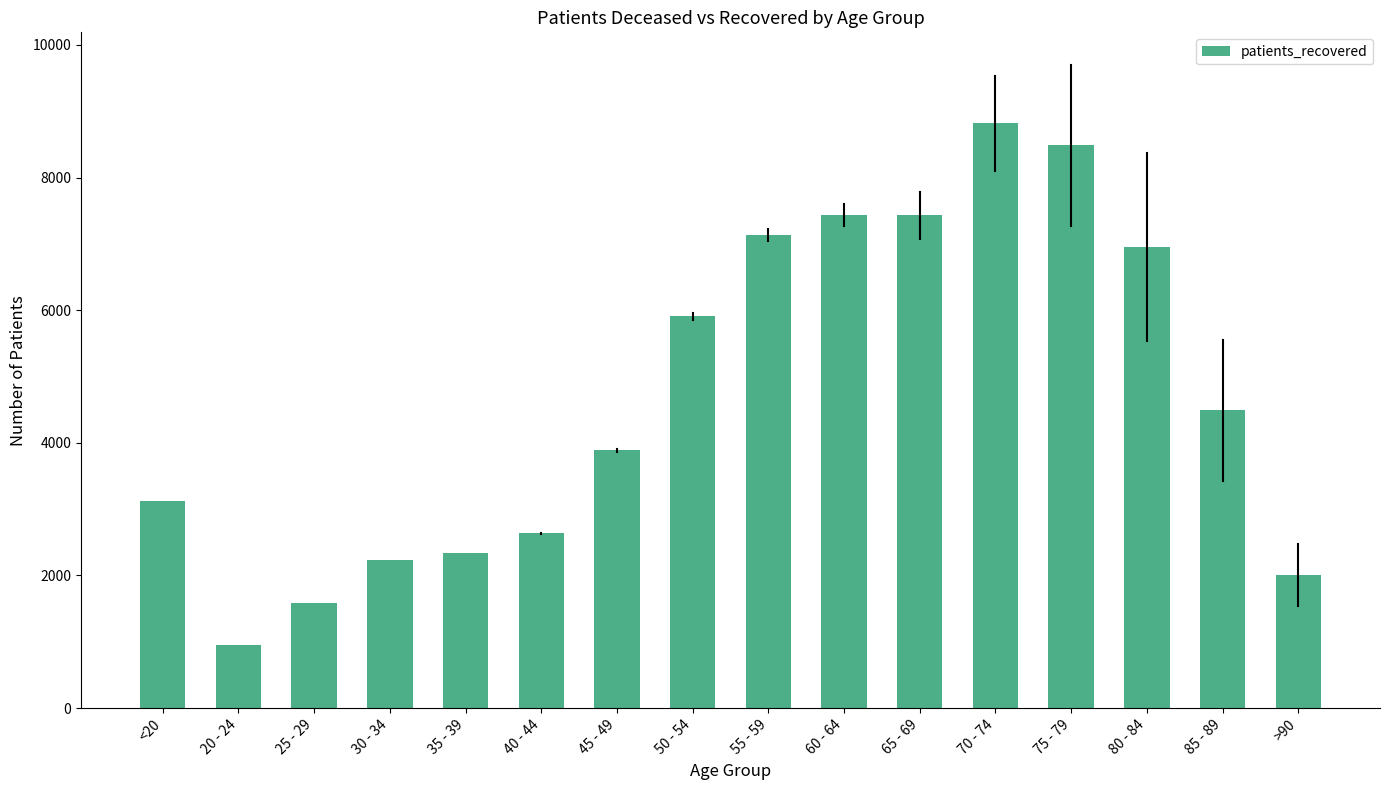

What is the smallest value displayed?

953